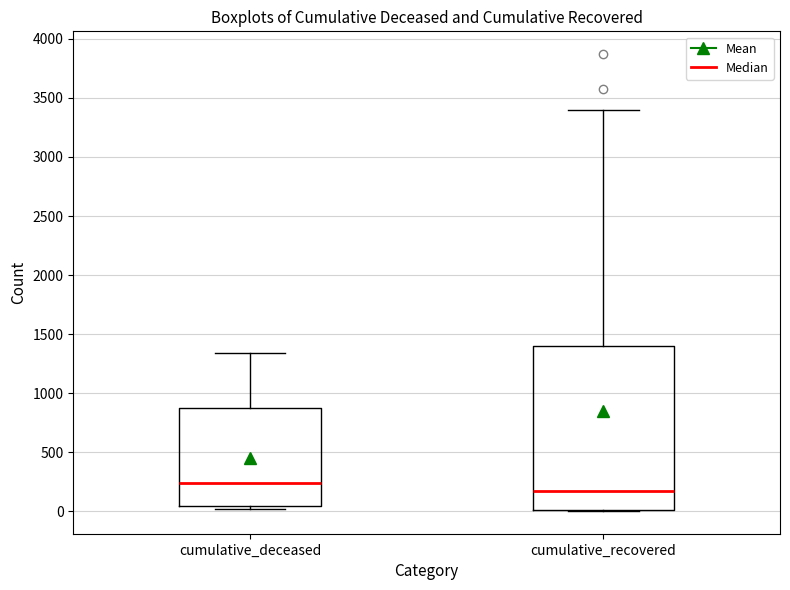

Which box's median line is the highest?

cumulative_deceased